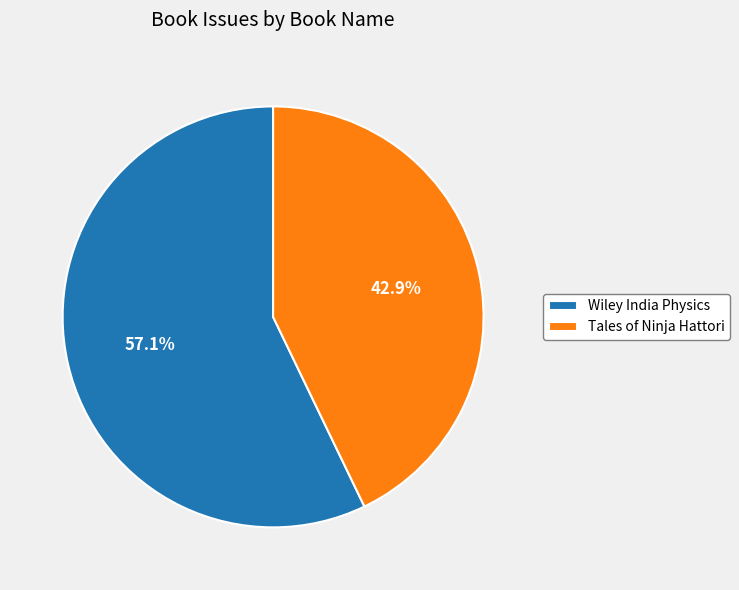

The Tales of Ninja Hattori slice represents 57% of the pie. True or false?

False